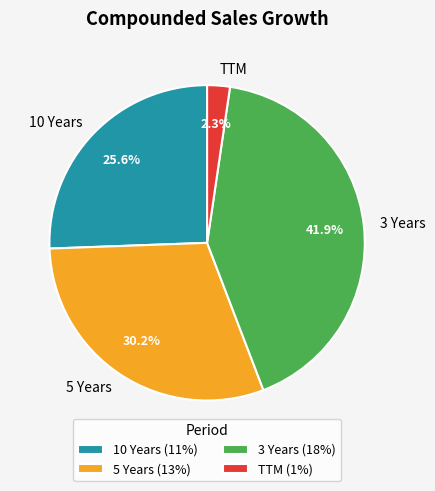

Does TTM account for over 50% of the chart?

No